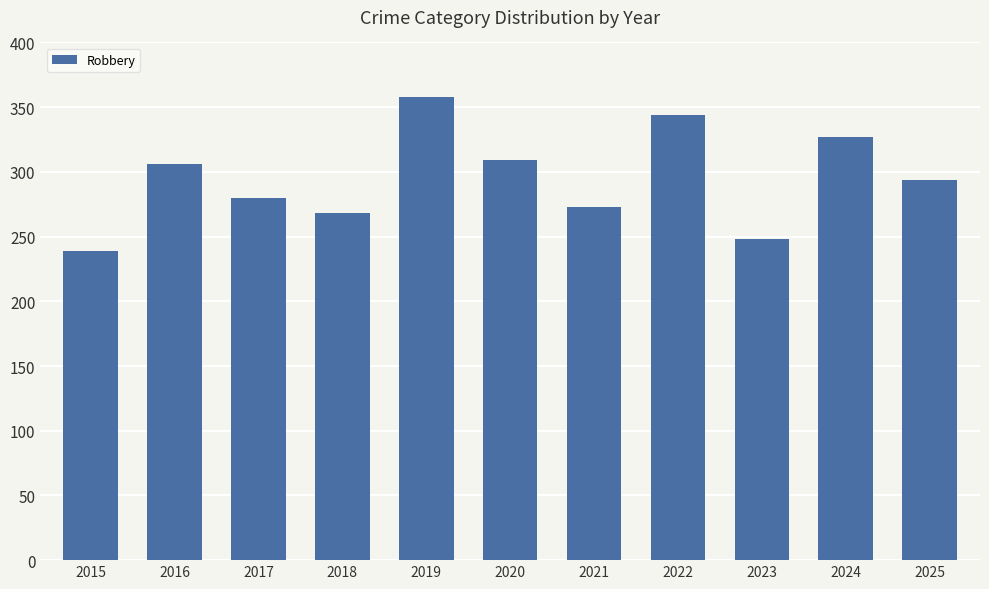

What is the greatest value displayed?

358